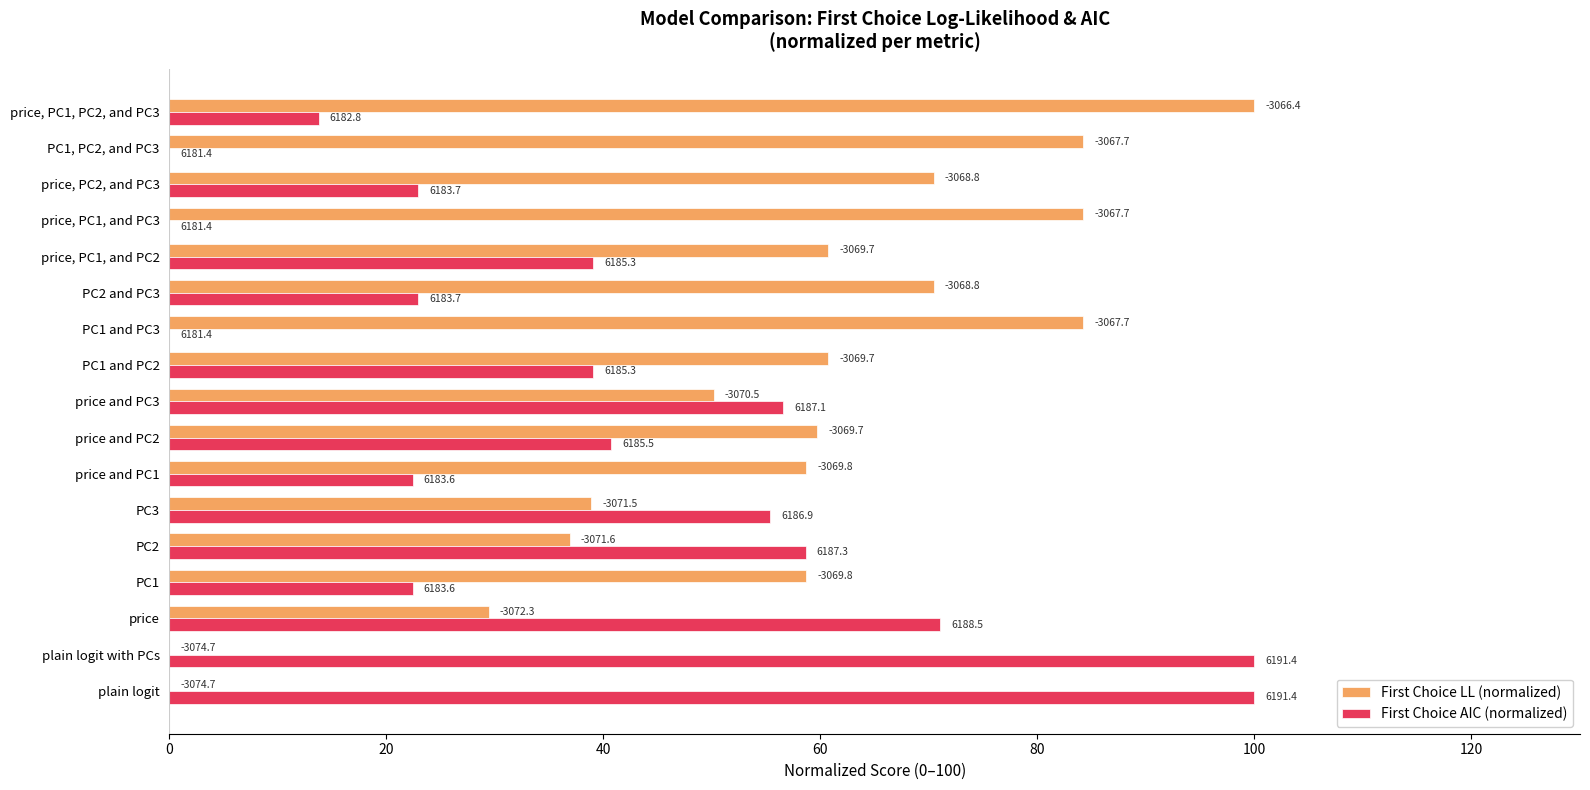

What are all the series names shown in the legend?

First Choice LL (normalized), First Choice AIC (normalized)